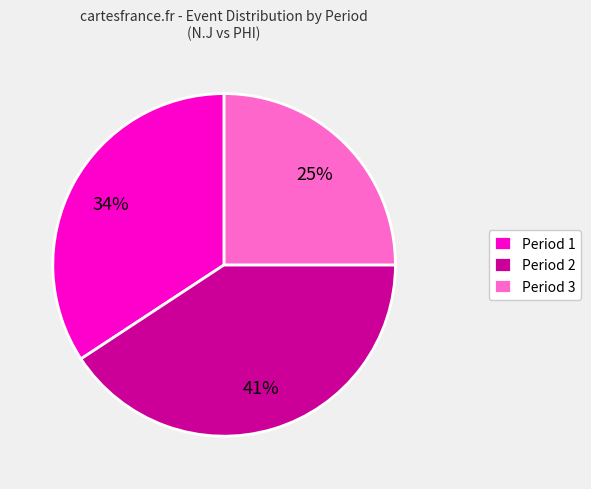

To the nearest percent, what percentage of the pie is Period 1?

34%